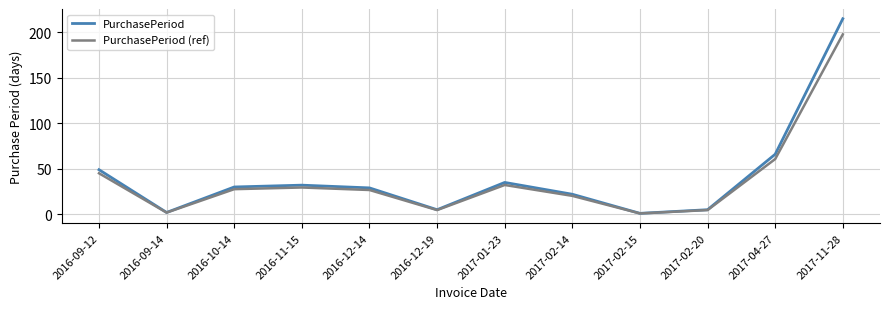

What position from the right is 2016-12-14?

8